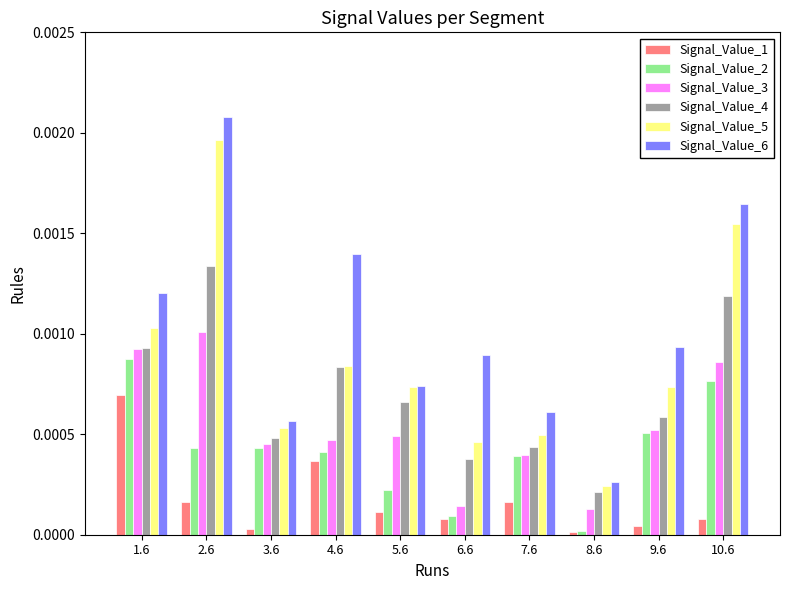

List the series in order of their peak value, lowest first.

Signal_Value_1, Signal_Value_2, Signal_Value_3, Signal_Value_4, Signal_Value_5, Signal_Value_6